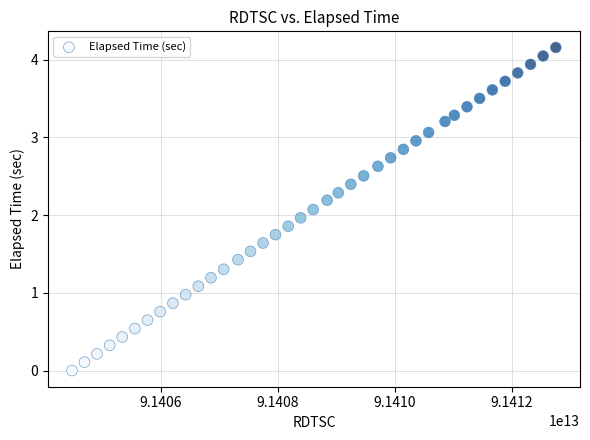

What is the range of Y values (max minus min)?

4.2